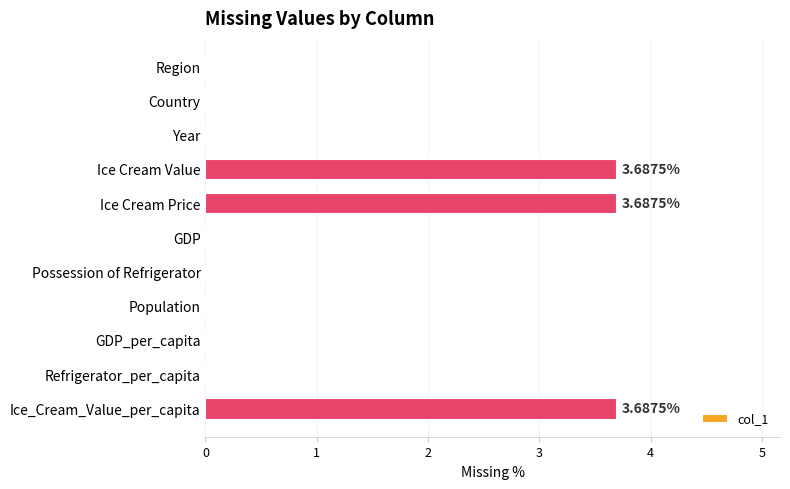

How many categories are shown in the chart?

11